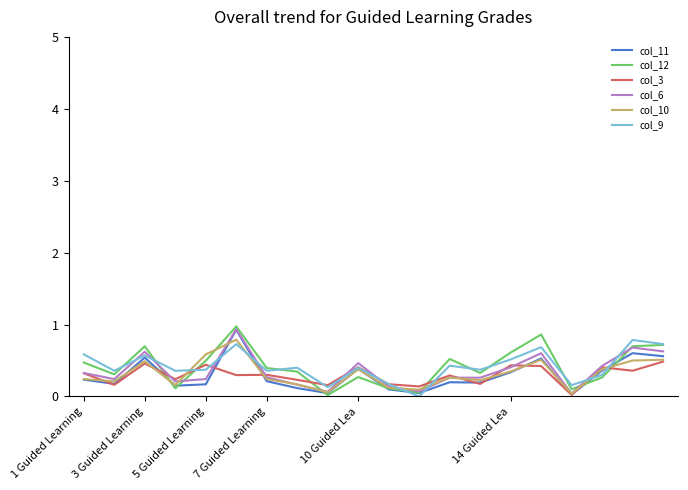

What is the maximum value for col_6?

0.9